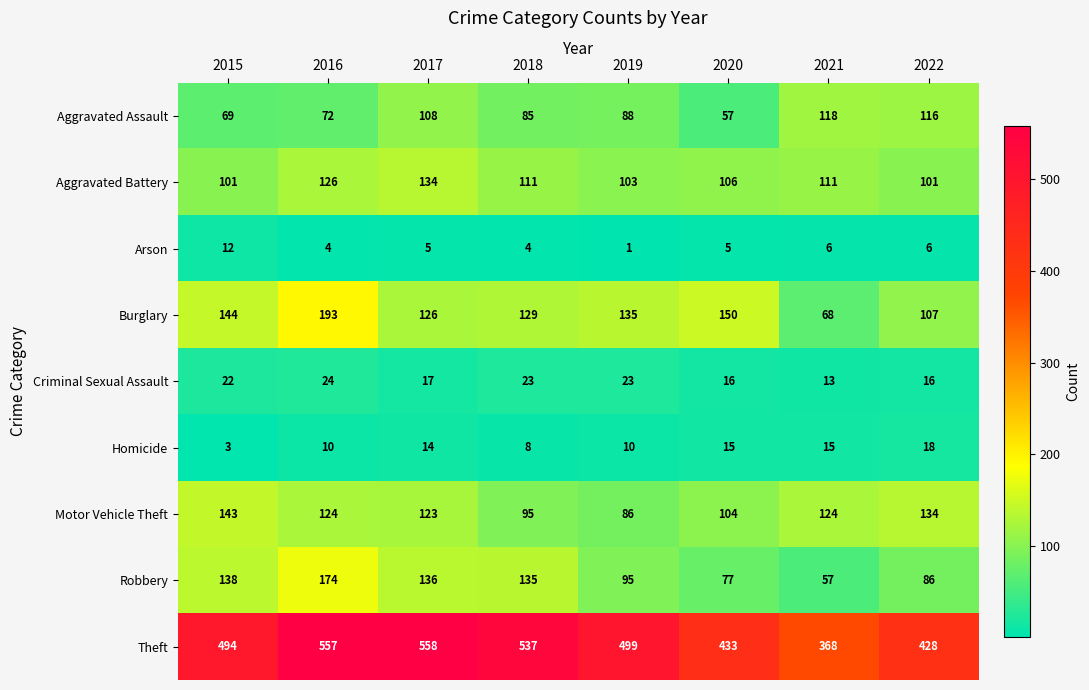

At which category is the sum across all series the highest?

2016